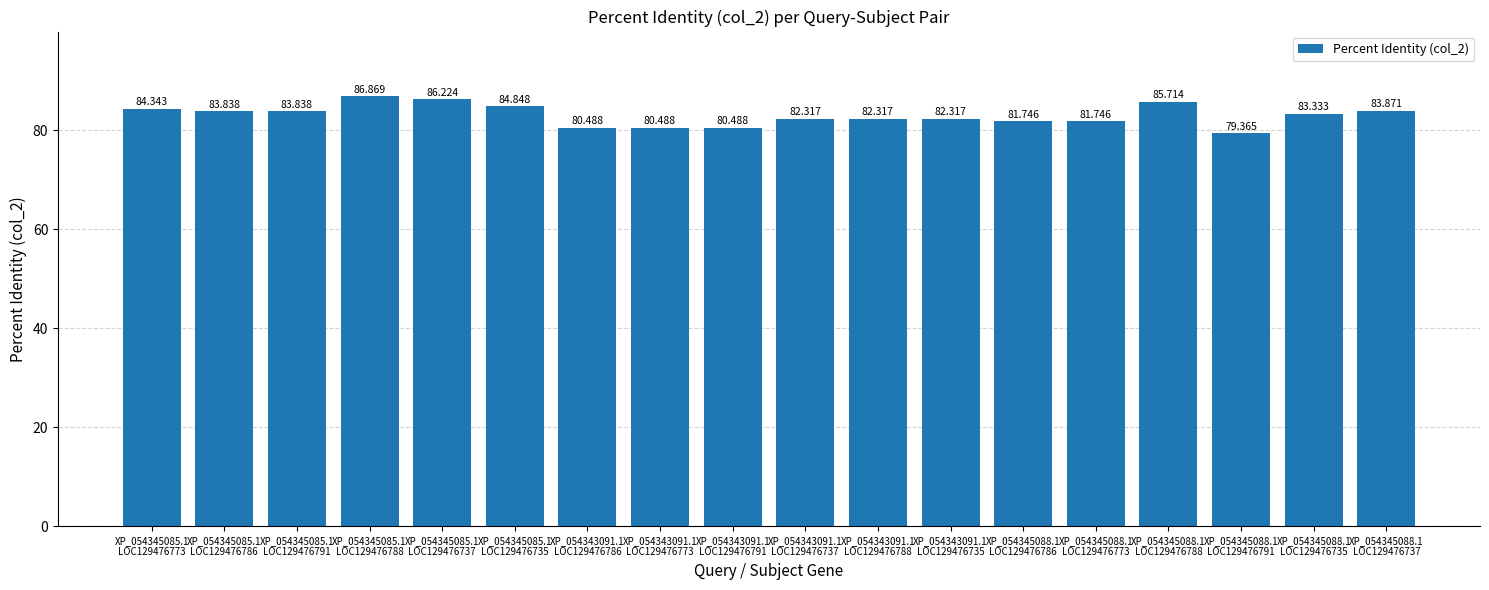

Does the chart contain any negative values?

No